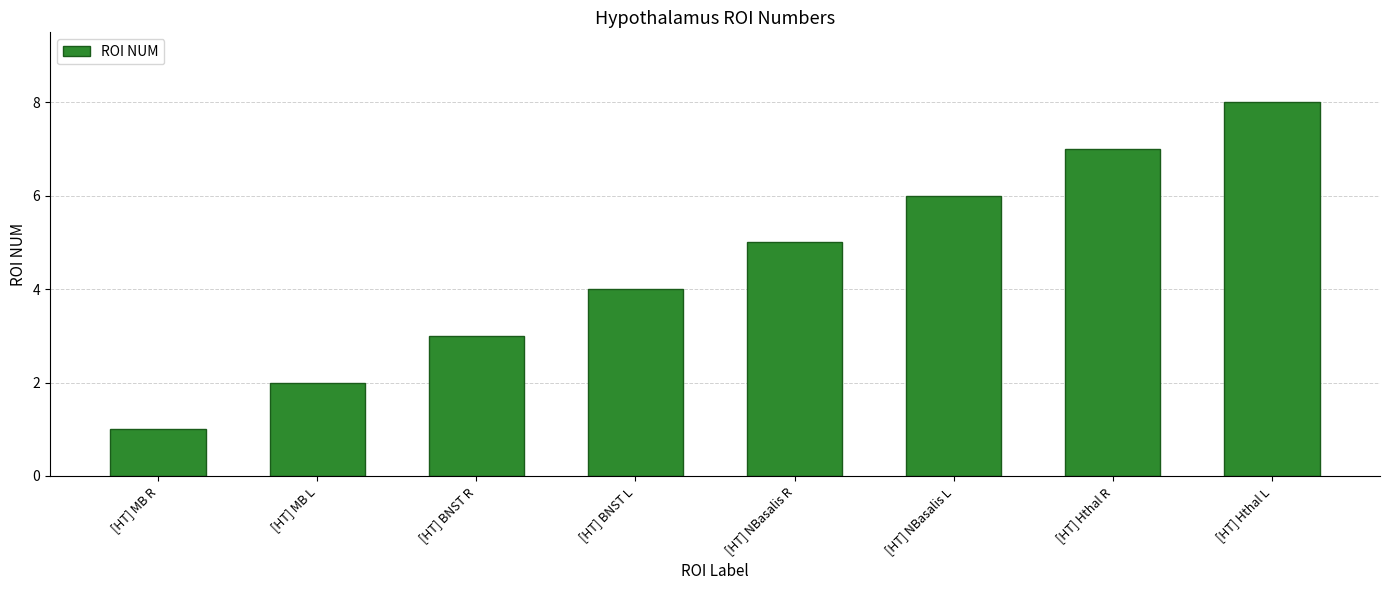

What is the change in value from [HT] MB R to [HT] Hthal R?

+6